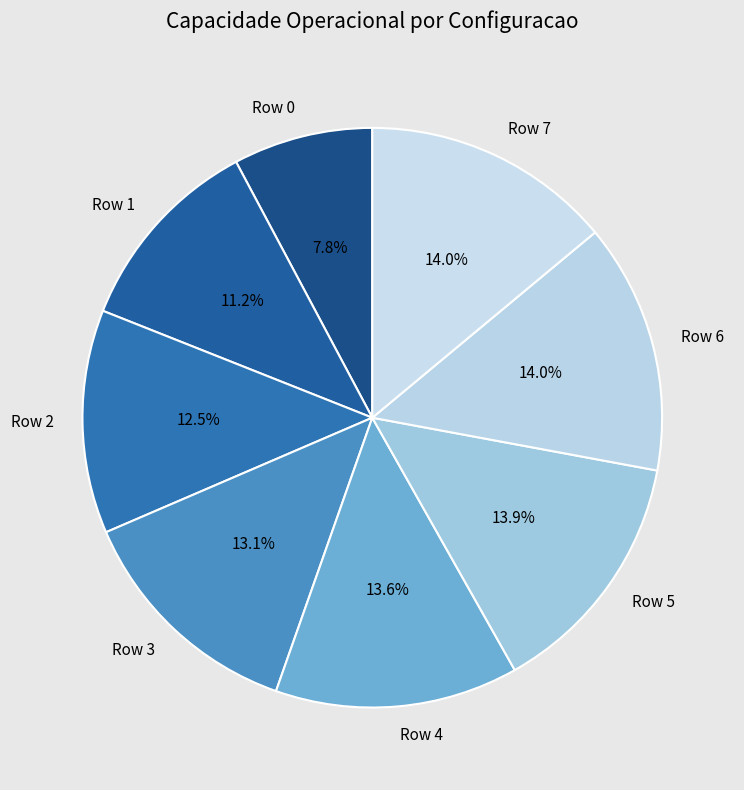

Which has a higher value, Row 3 or Row 0?

Row 3